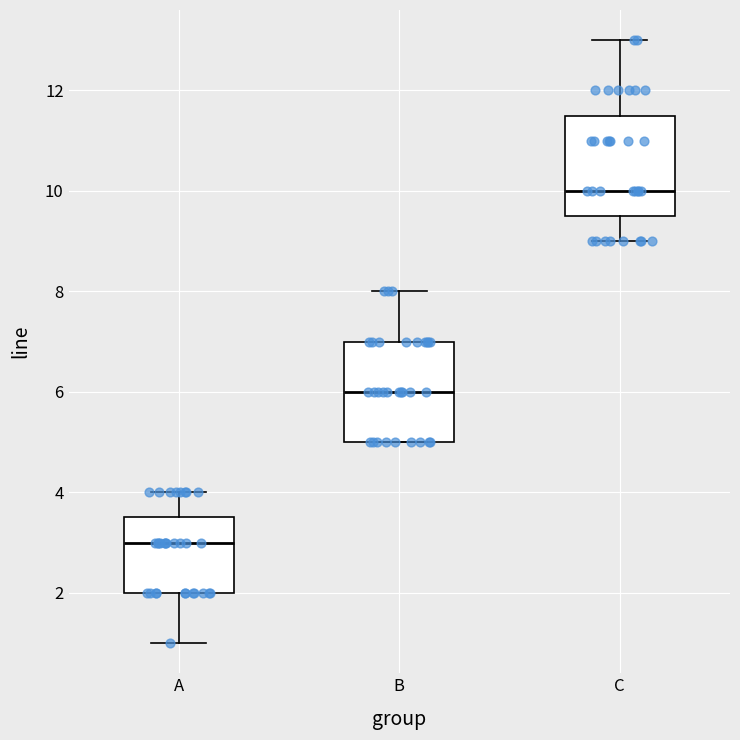

Reading left to right, read every box against the y-axis: the position of its median line, the range the box covers, and the ends of its whiskers. The values are not printed on the chart, so give them approximately, as read against the axis.

A: median 3.0, box 2.0 to 3.6, whiskers 1.0 to 4.0
B: median 6.0, box 5.0 to 7.0, whiskers 5.0 to 8.0
C: median 10.0, box 9.6 to 11.6, whiskers 9.0 to 13.0